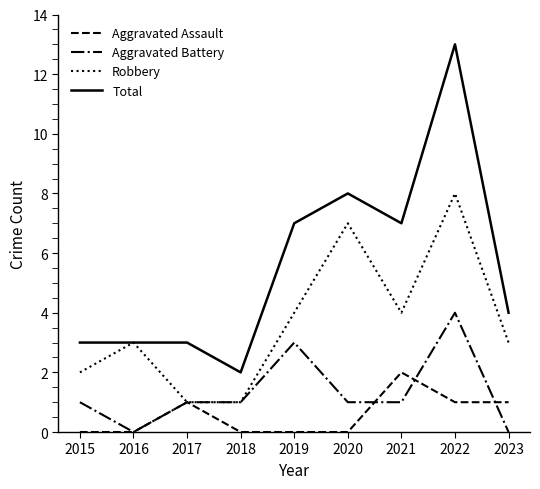

True or false: Aggravated Assault and Total intersect in this chart.

False